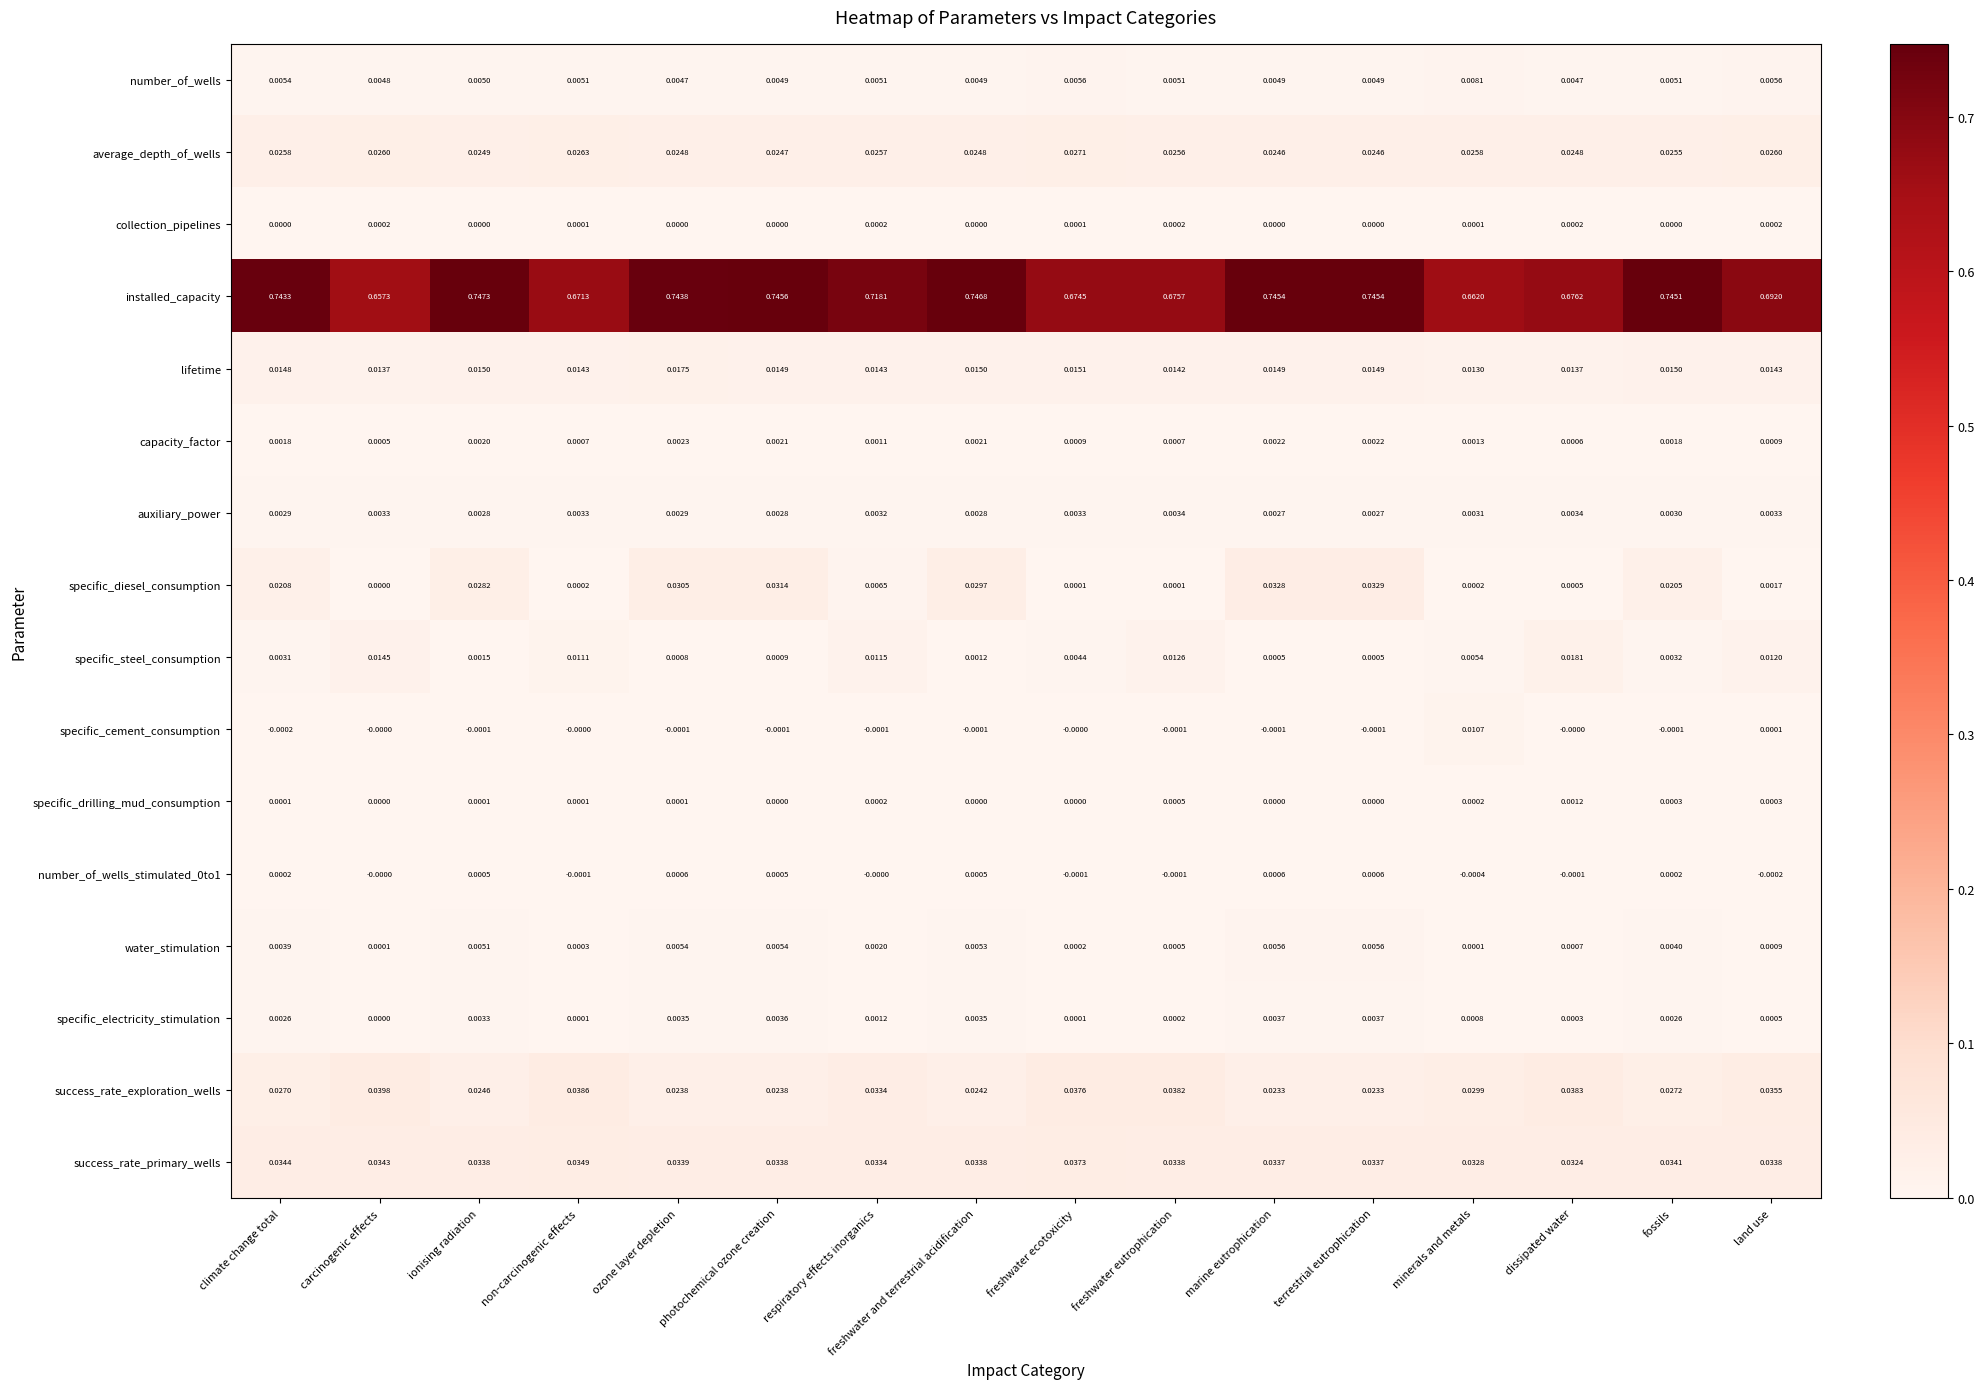

At which category is the sum across all series the highest?

terrestrial eutrophication